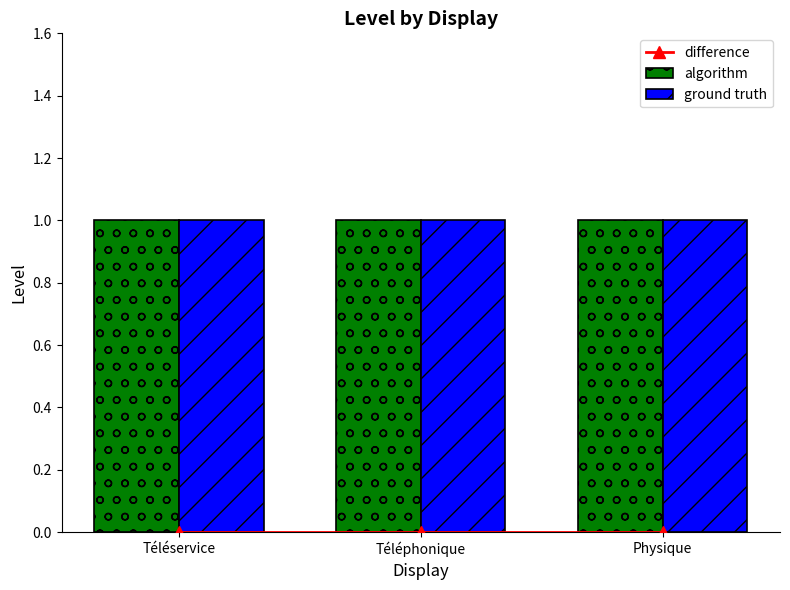

Which category has the highest value in the ground truth series?

Téléservice